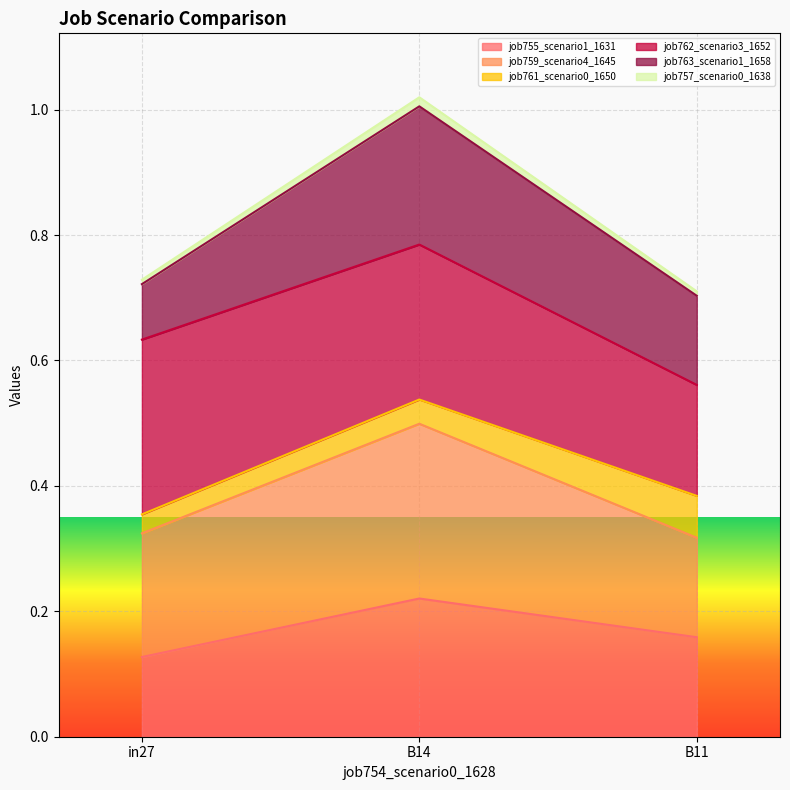

At which category is the sum across all series the highest?

B14